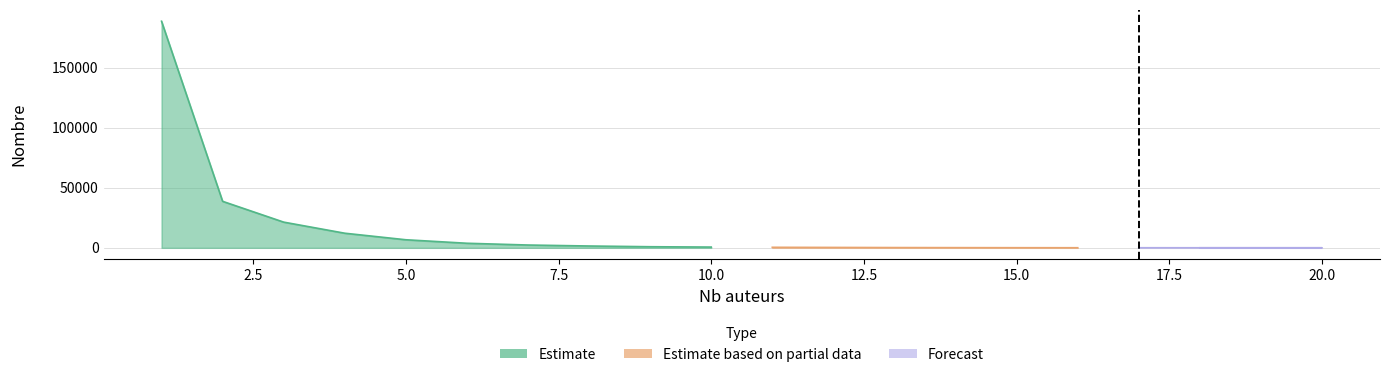

List the labels in order of value, smallest first.

18, 20, 19, 17, 16, 15, 14, 13, 12, 11, 10, 9, 8, 7, 6, 5, 4, 3, 2, 1